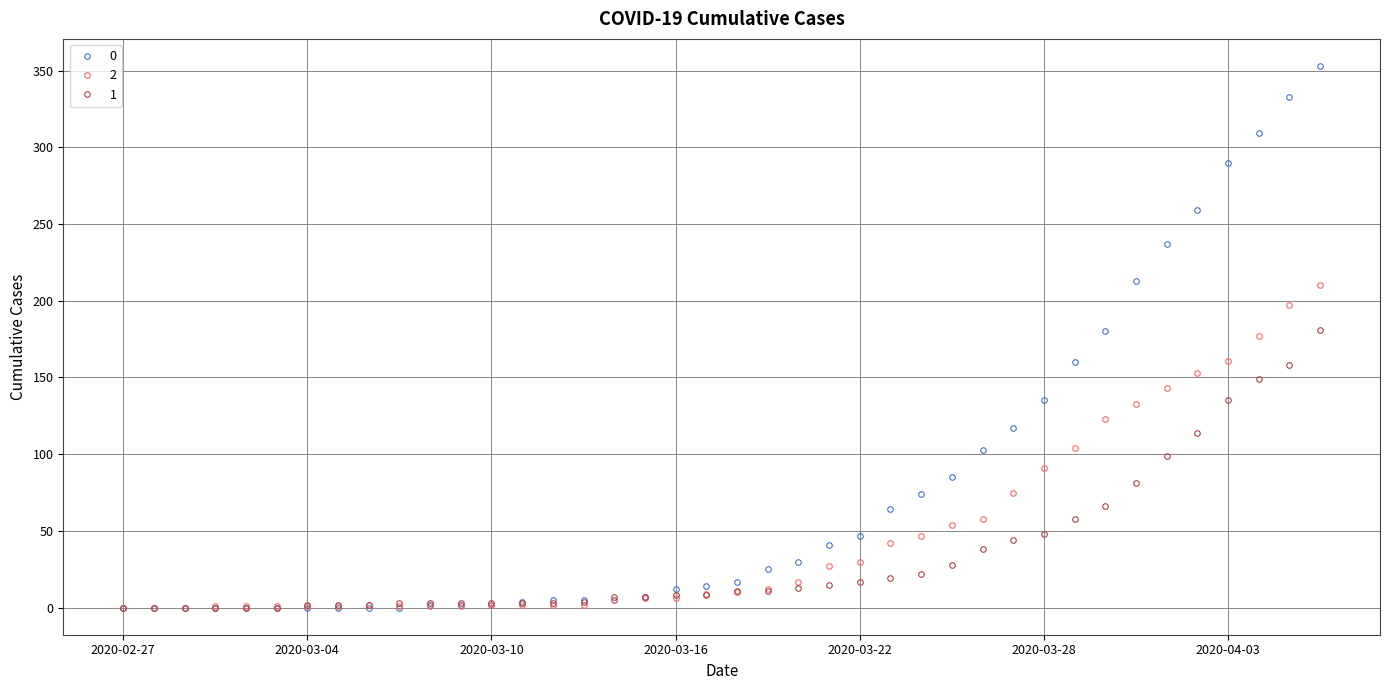

What is the value of the 0 point at the 25th from the left?

47